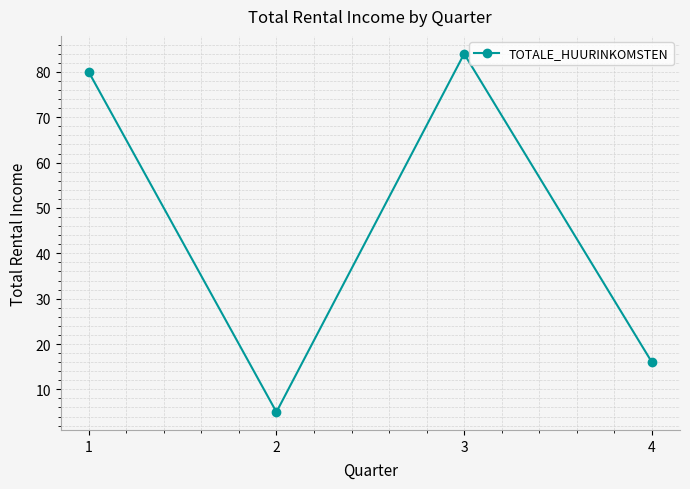

Reading left to right, what are all the values shown in this chart?

80	5	84	16